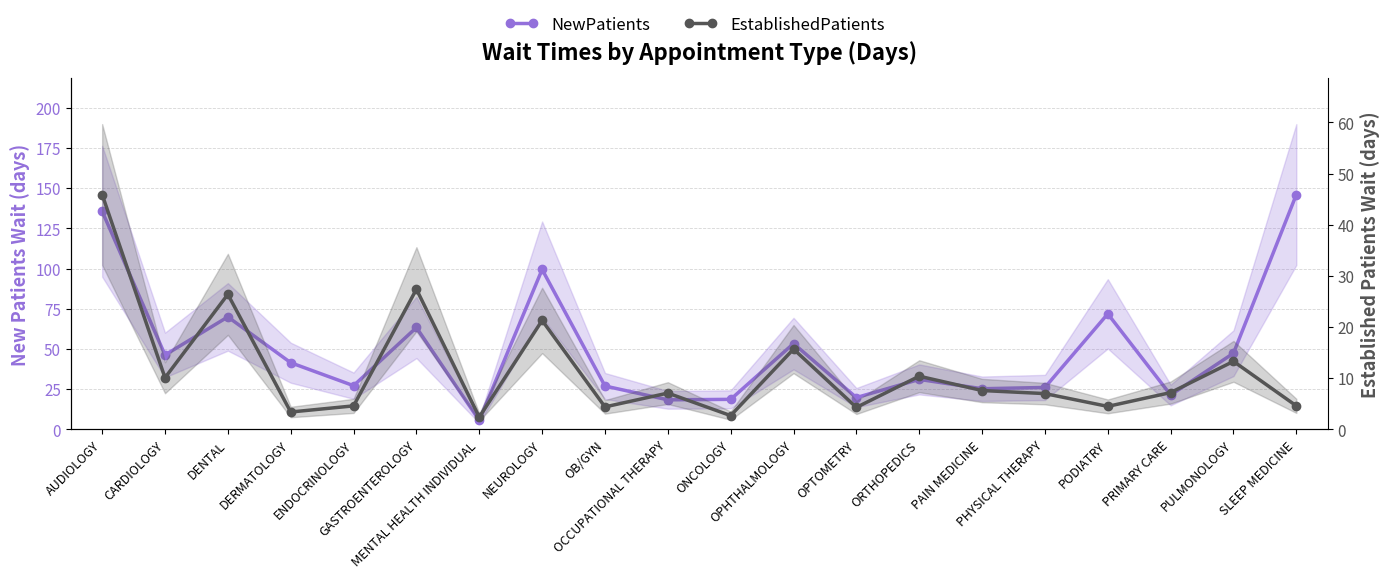

How many values in the NewPatients series are below 41?

10